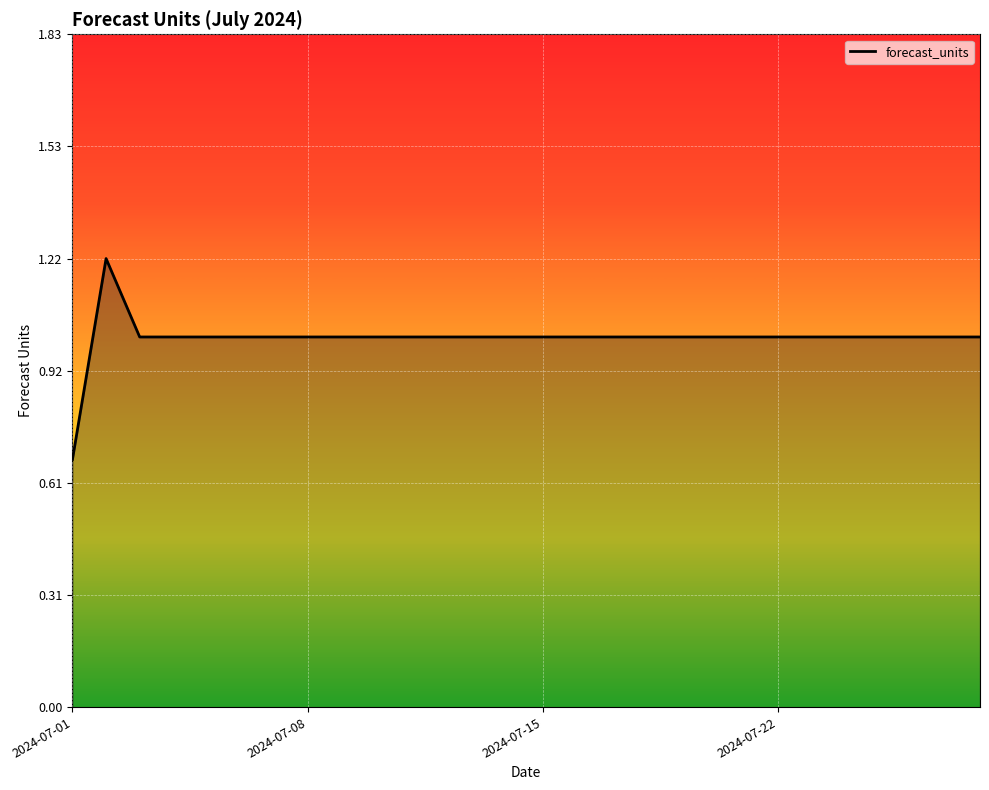

What is the average value?

1.0